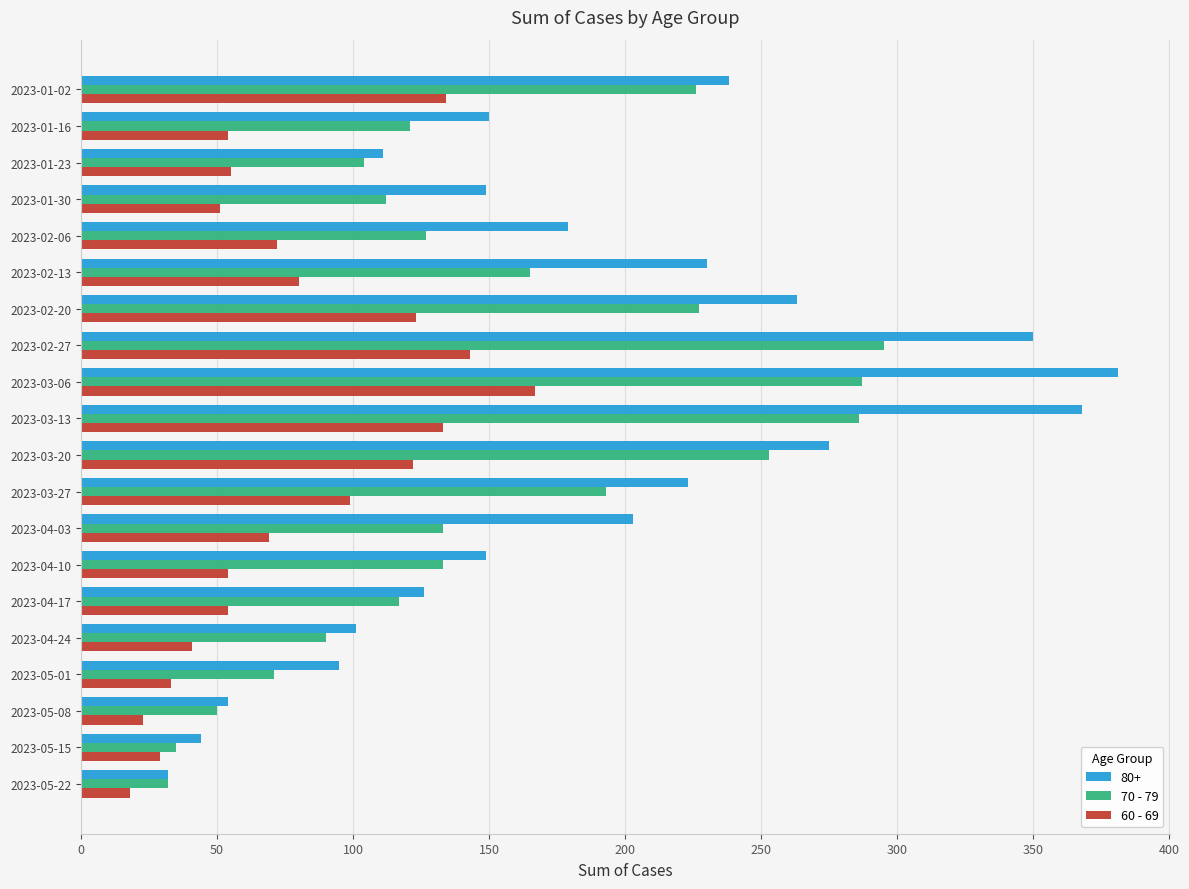

Which category has the lowest value in the 60 - 69 series?

2023-05-22